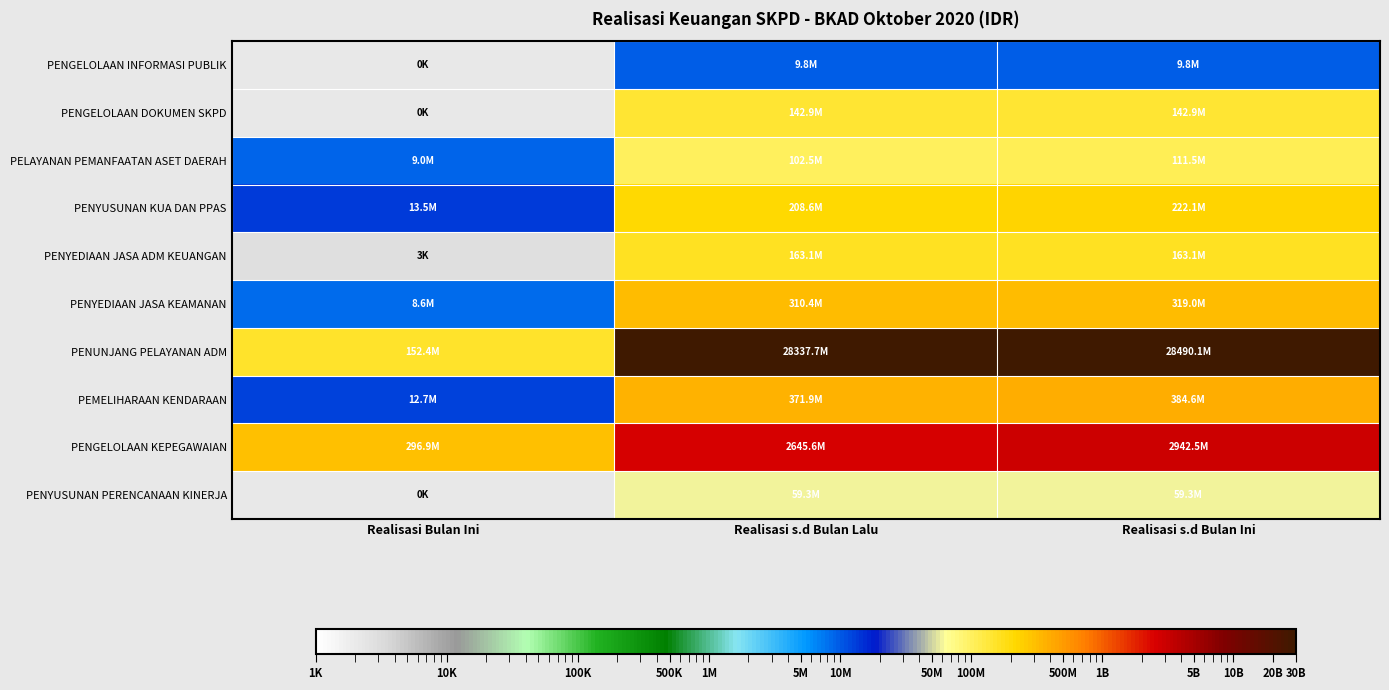

What is the total value across all series at Realisasi s.d Bulan Ini?

32845053843